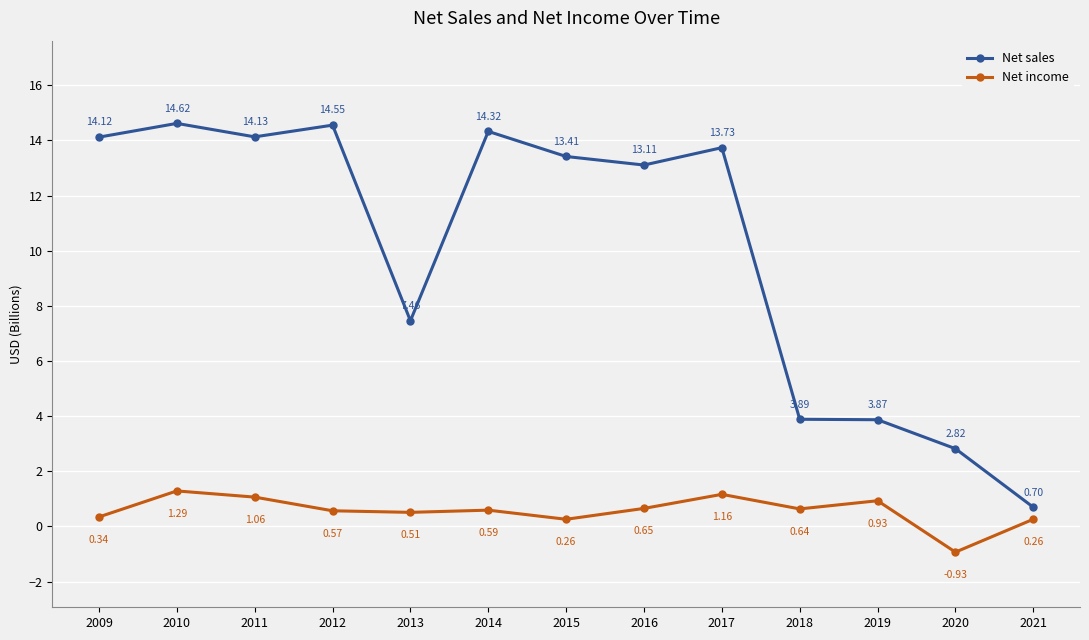

List the series in order of their overall mean, highest first.

Net sales, Net income